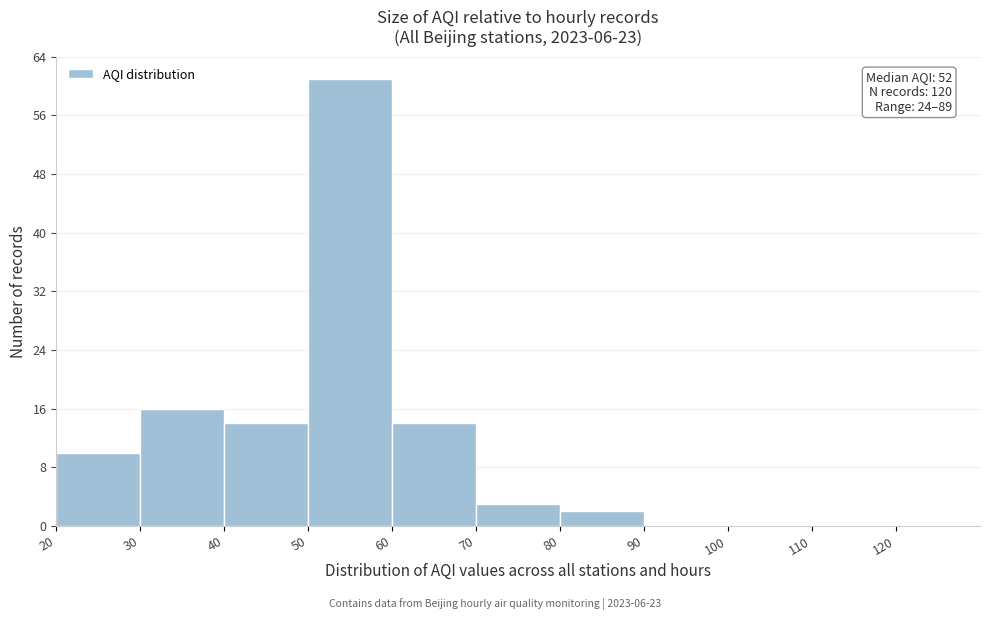

Over which range of the x-axis is the bar tallest?

50 to 60